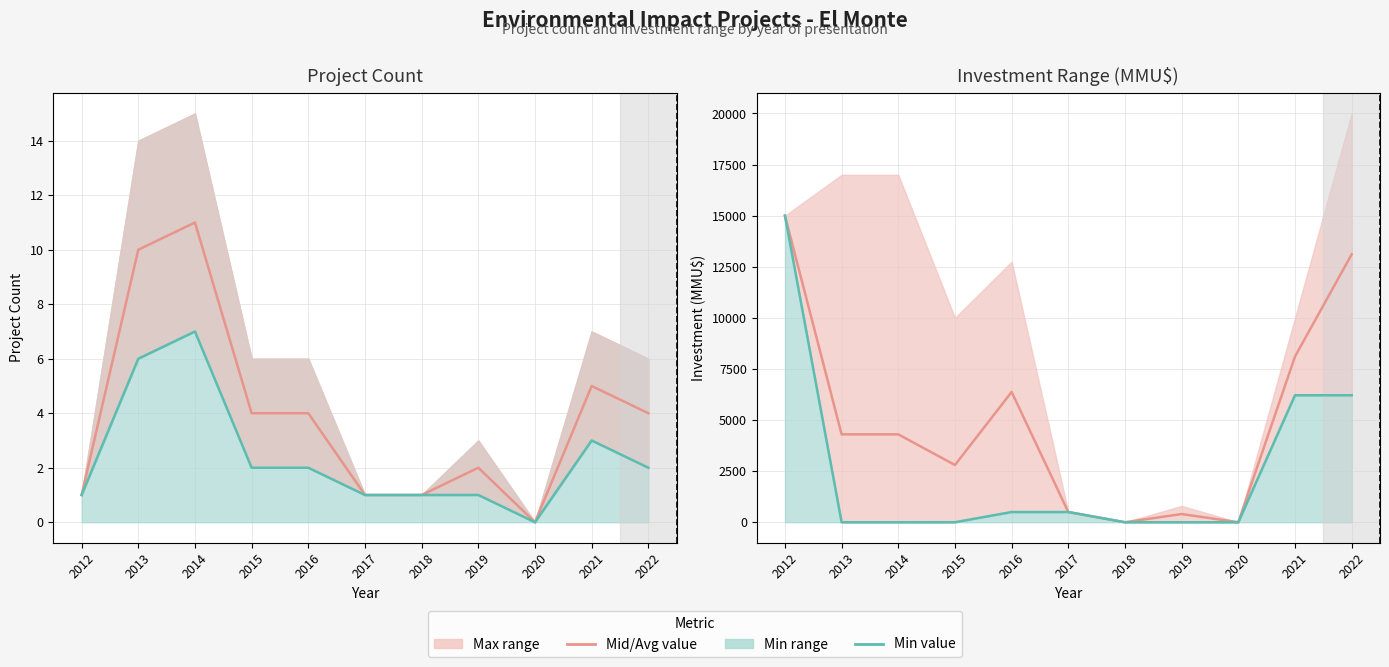

At 2012, list the series in order from largest to smallest.

Avg Investment (MMU$), Min Investment line, Project Count (per year), Min Count